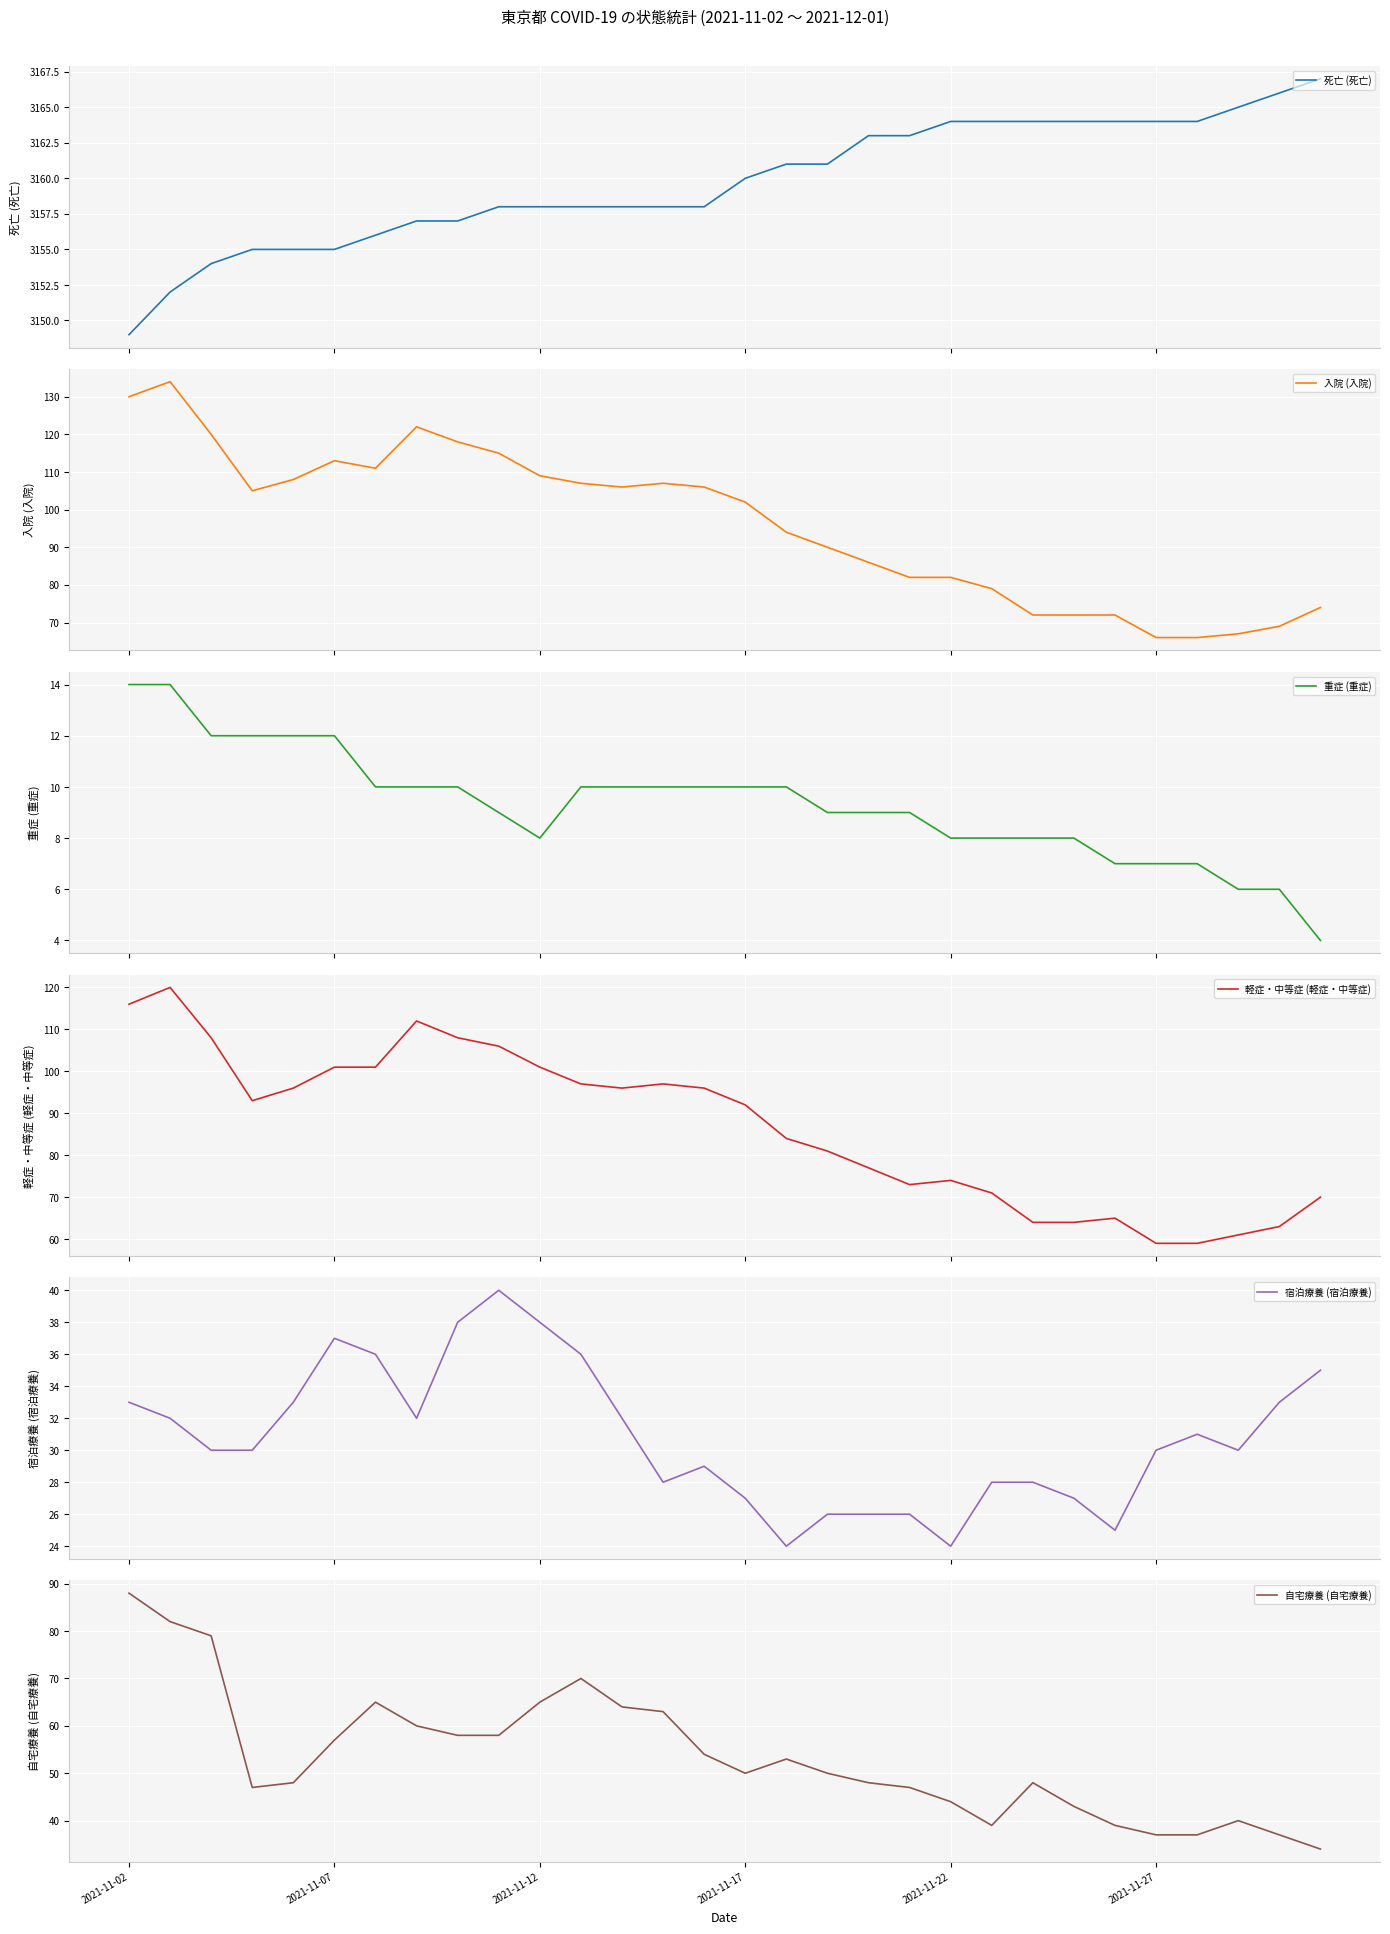

How many data points in 軽症・中等症 (軽症・中等症) are less than 93?

15